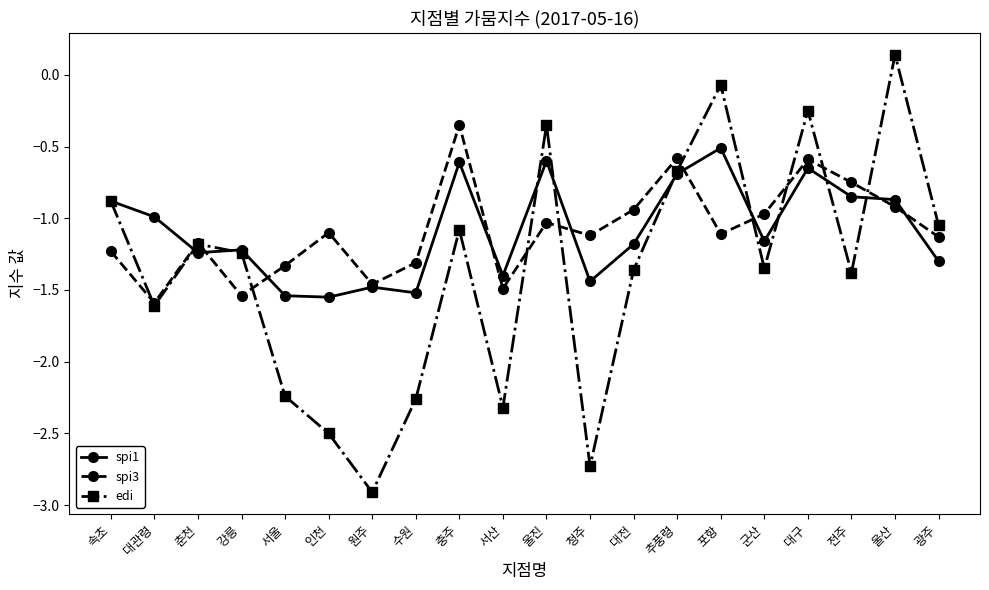

At which category is the sum across all series the highest?

대구